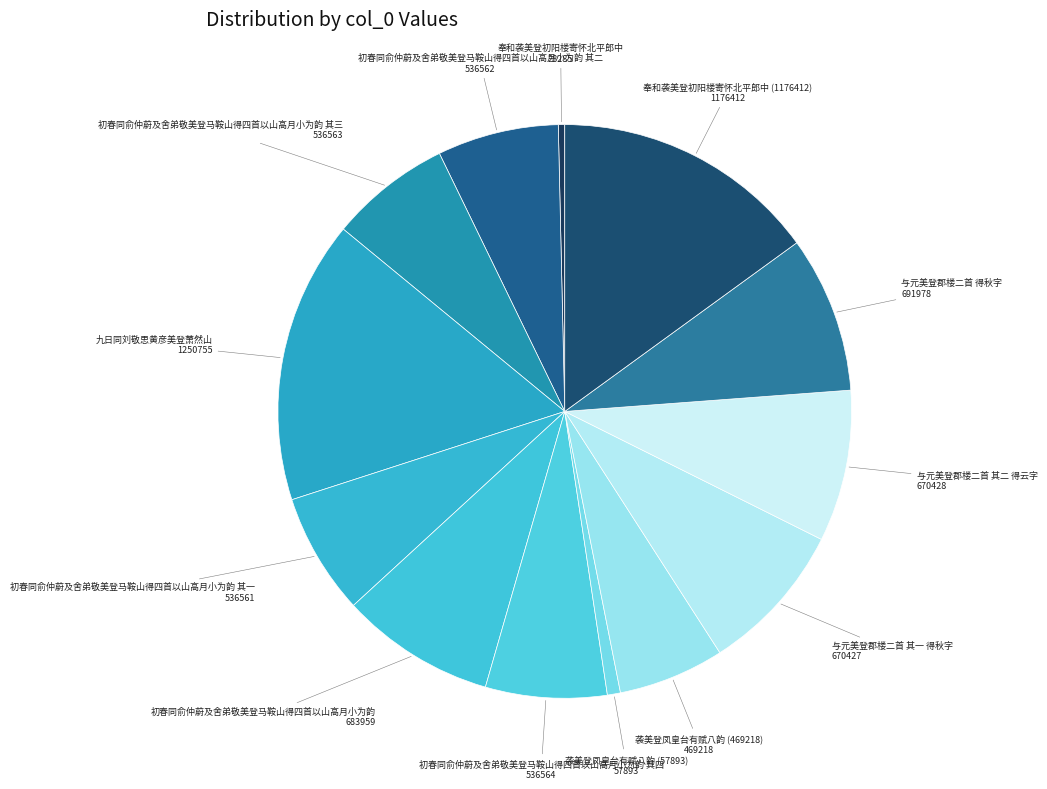

True or false: 奉和袭美登初阳楼寄怀北平郎中 (1176412) accounts for 15% of the total.

True